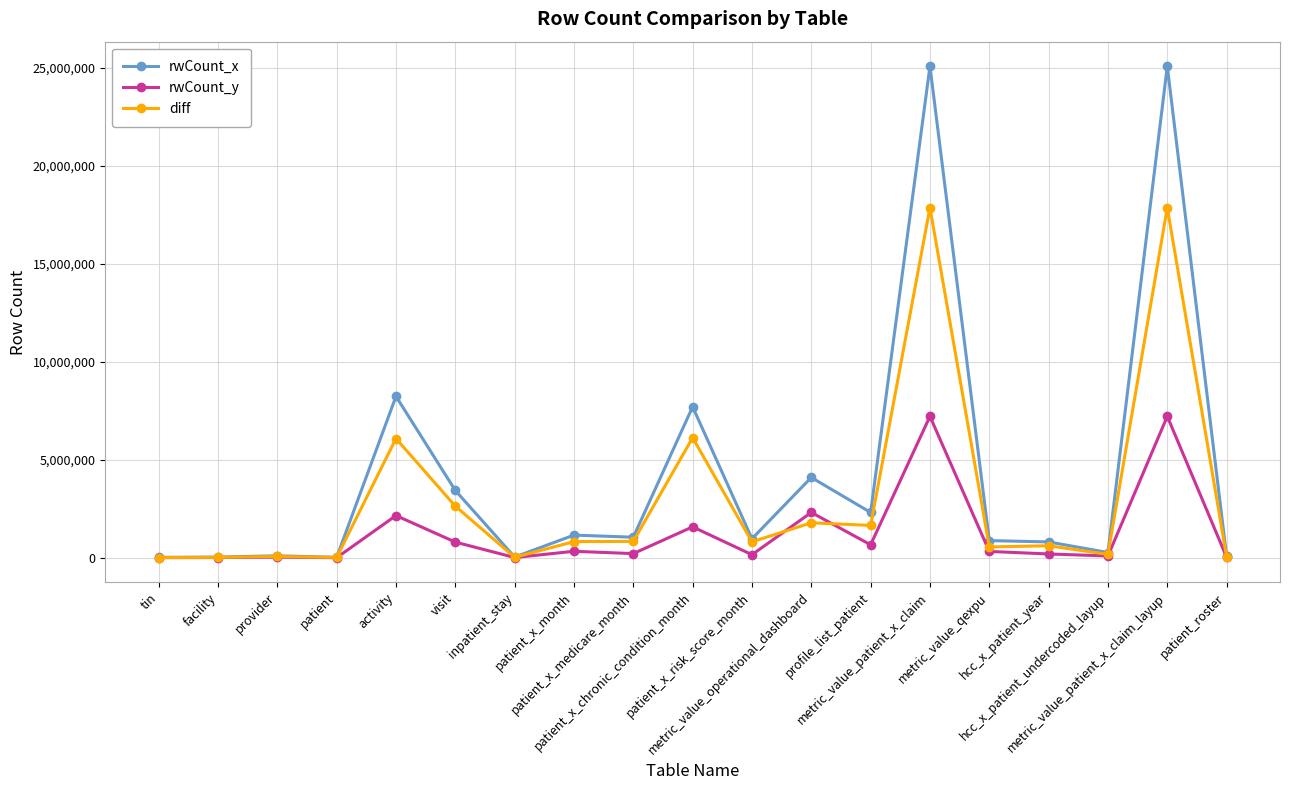

True or false: diff has more than 1 interior local peaks.

True